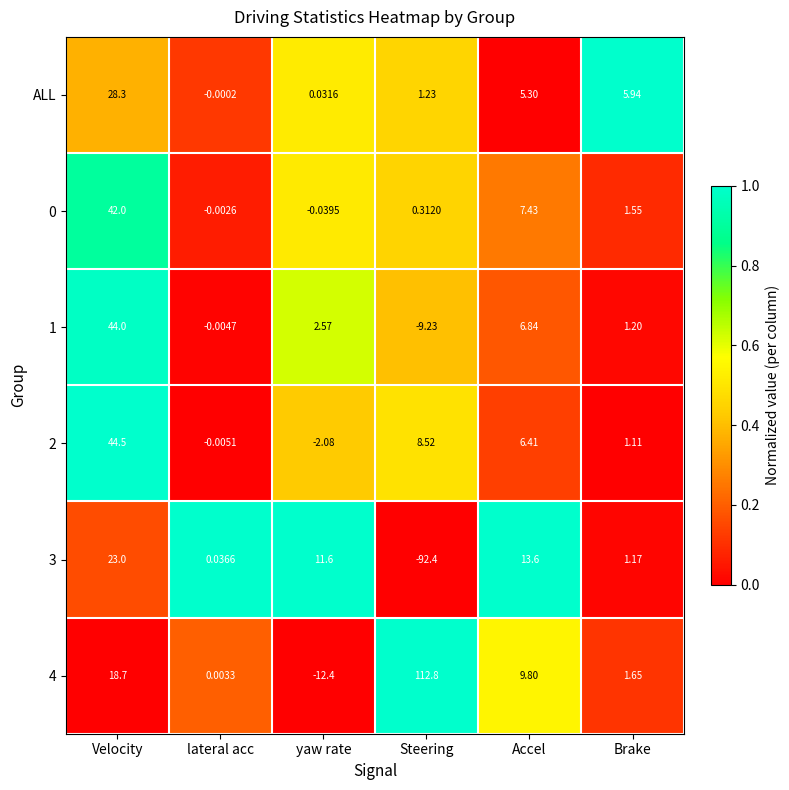

List the labels in order of ALL value, largest first.

Velocity, Brake, Accel, Steering, yaw rate, lateral acc